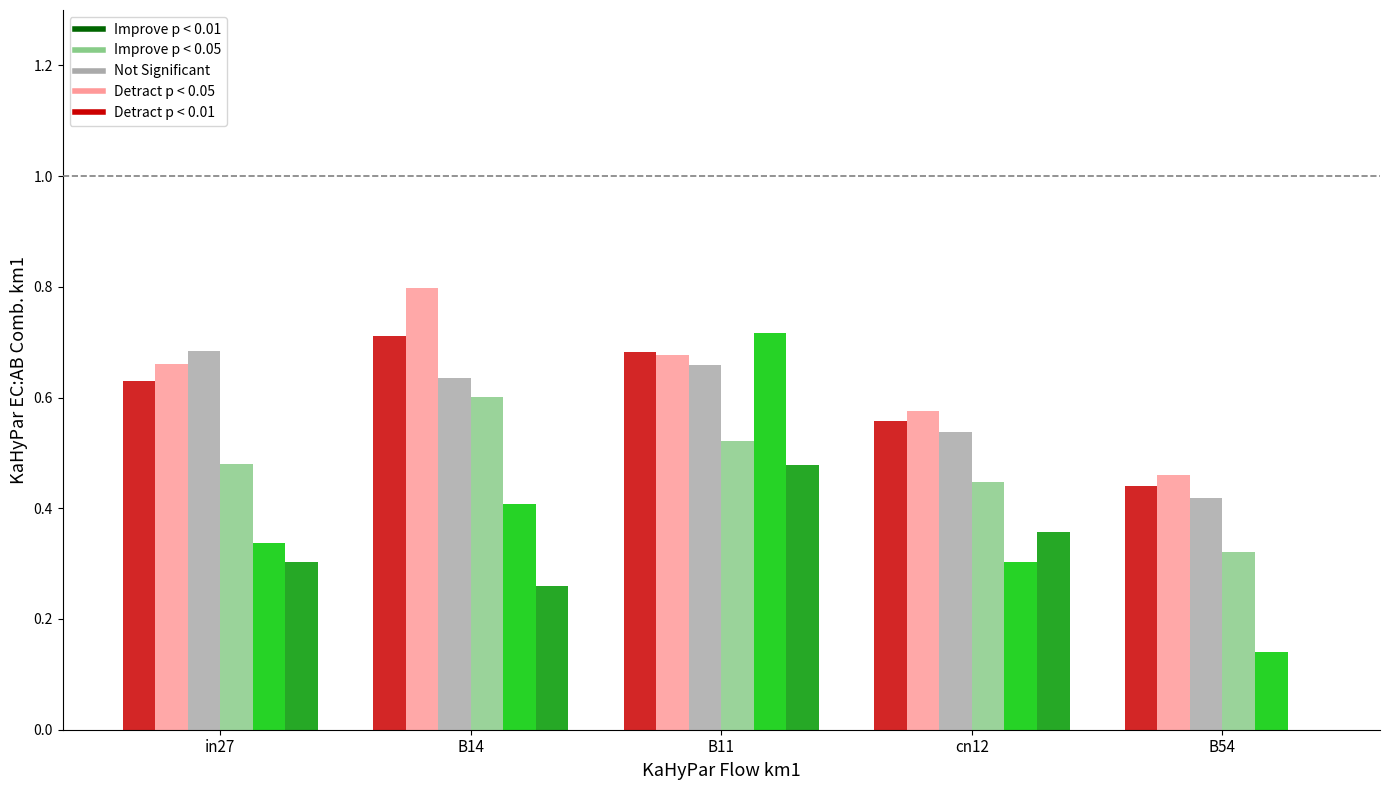

Which category has the highest value across all series?

B14